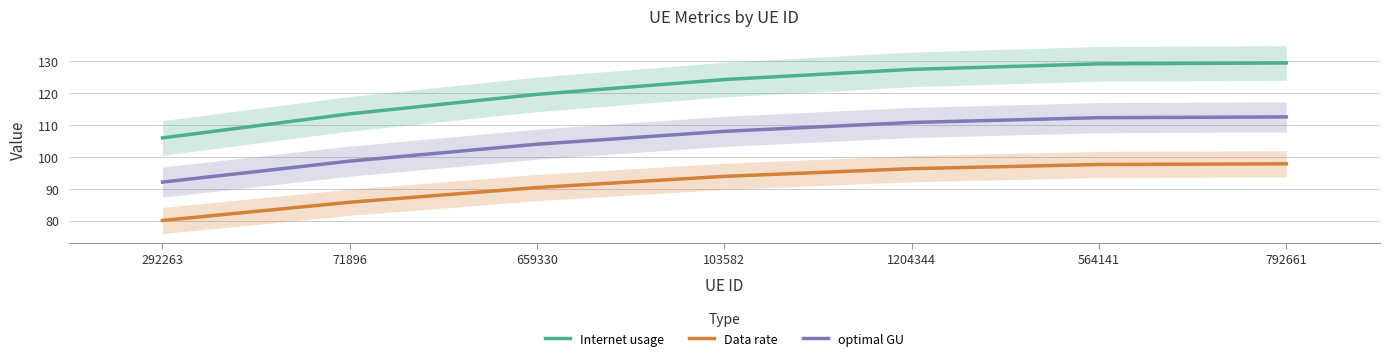

What is the difference between the Internet usage values at 564141 and 71896?

15.7